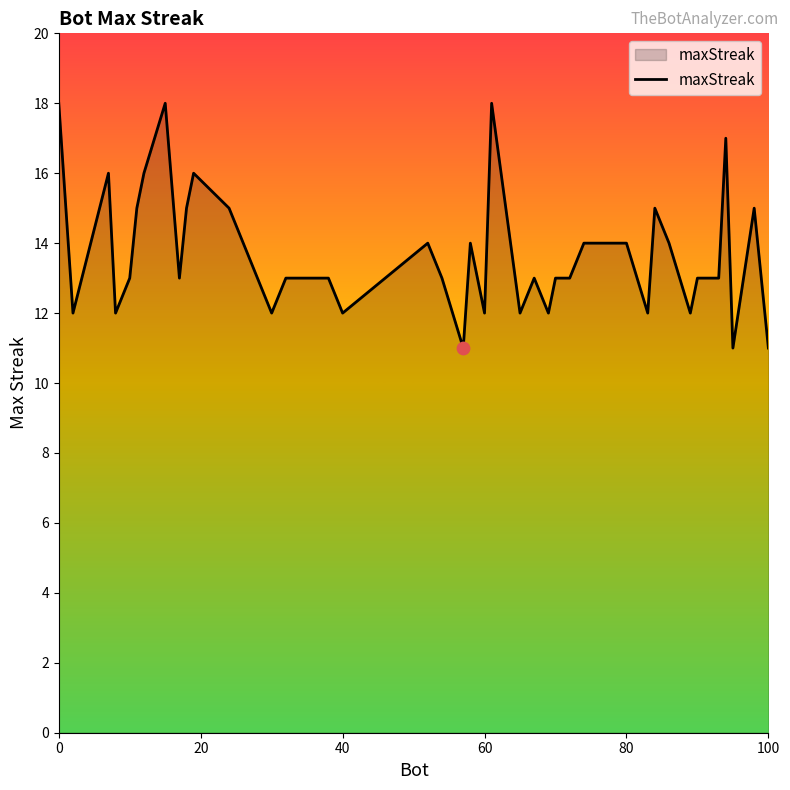

What is the difference between the maximum and minimum values?

7